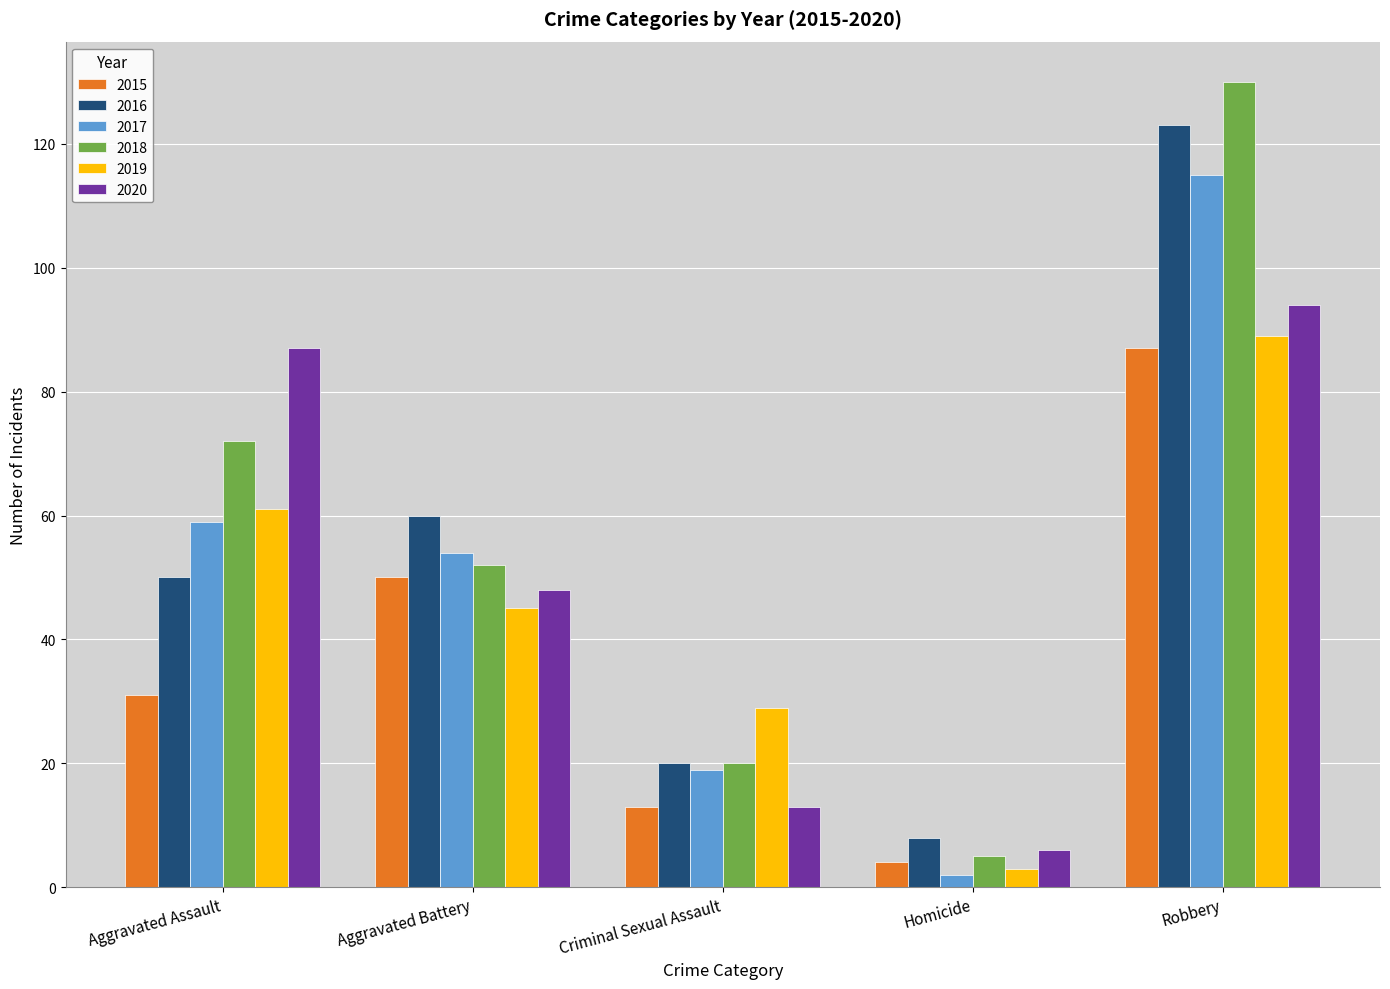

Reading right to left, extract all data points from this chart.

2015: Robbery=87	Homicide=4	Criminal Sexual Assault=13	Aggravated Battery=50	Aggravated Assault=31
2016: Robbery=123	Homicide=8	Criminal Sexual Assault=20	Aggravated Battery=60	Aggravated Assault=50
2017: Robbery=115	Homicide=2	Criminal Sexual Assault=19	Aggravated Battery=54	Aggravated Assault=59
2018: Robbery=130	Homicide=5	Criminal Sexual Assault=20	Aggravated Battery=52	Aggravated Assault=72
2019: Robbery=89	Homicide=3	Criminal Sexual Assault=29	Aggravated Battery=45	Aggravated Assault=61
2020: Robbery=94	Homicide=6	Criminal Sexual Assault=13	Aggravated Battery=48	Aggravated Assault=87